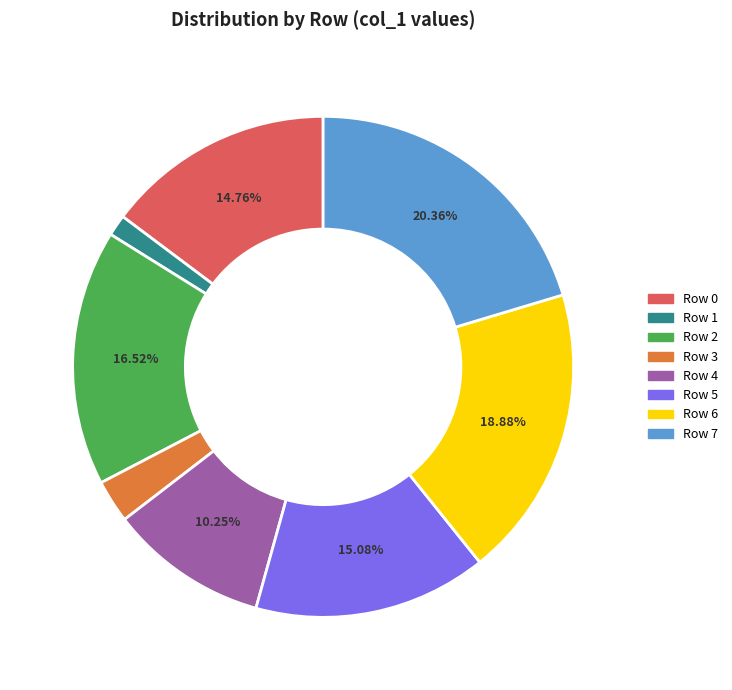

Is the sum of Row 2 and Row 7 greater than half?

No